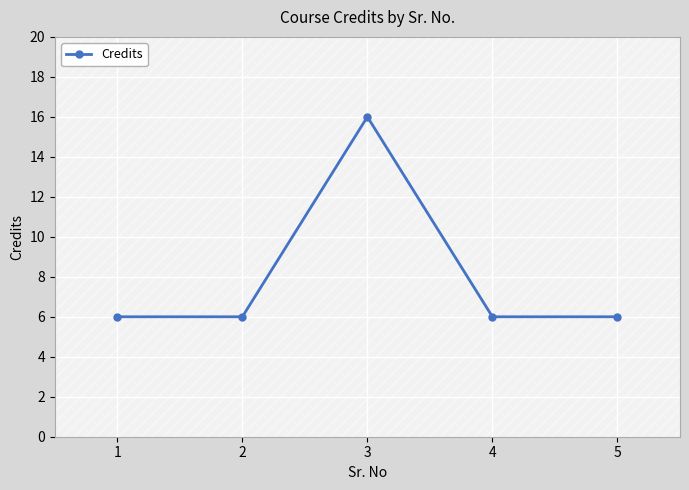

Which label corresponds to the largest value in the chart?

3